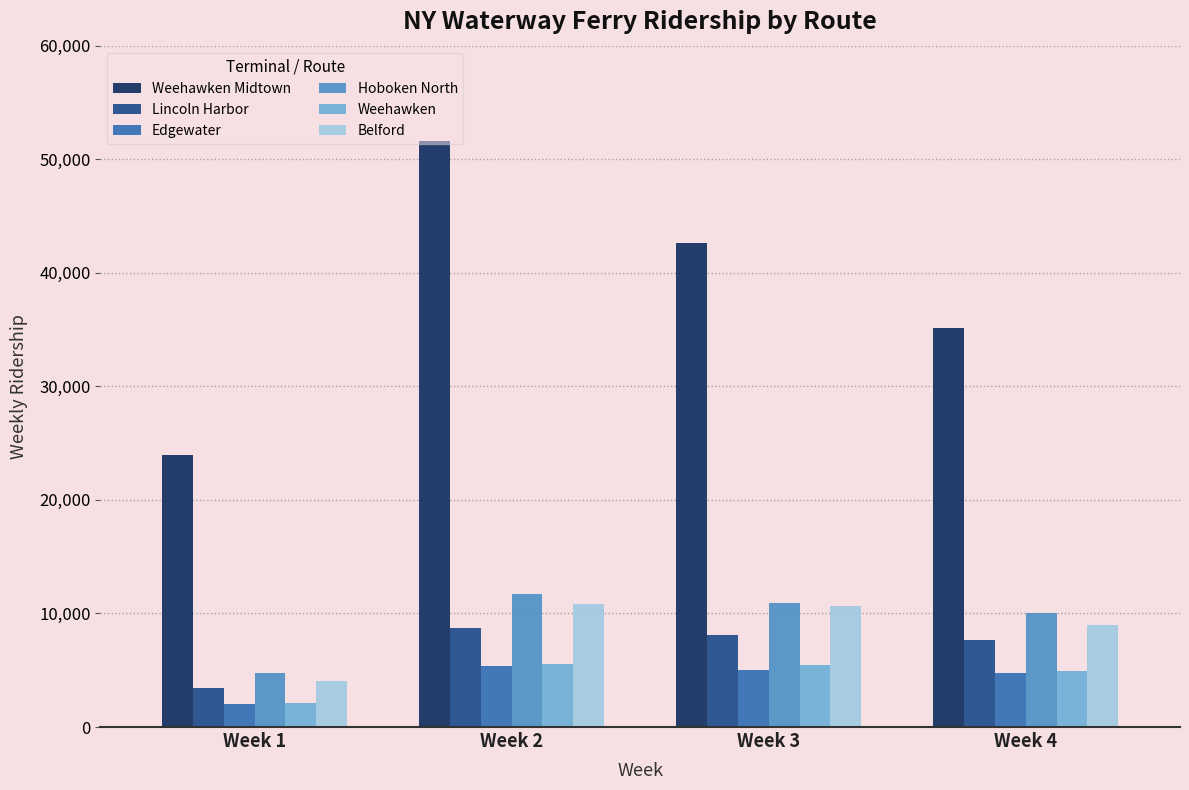

At which label is Weehawken Midtown closest to 37821?

Week 4